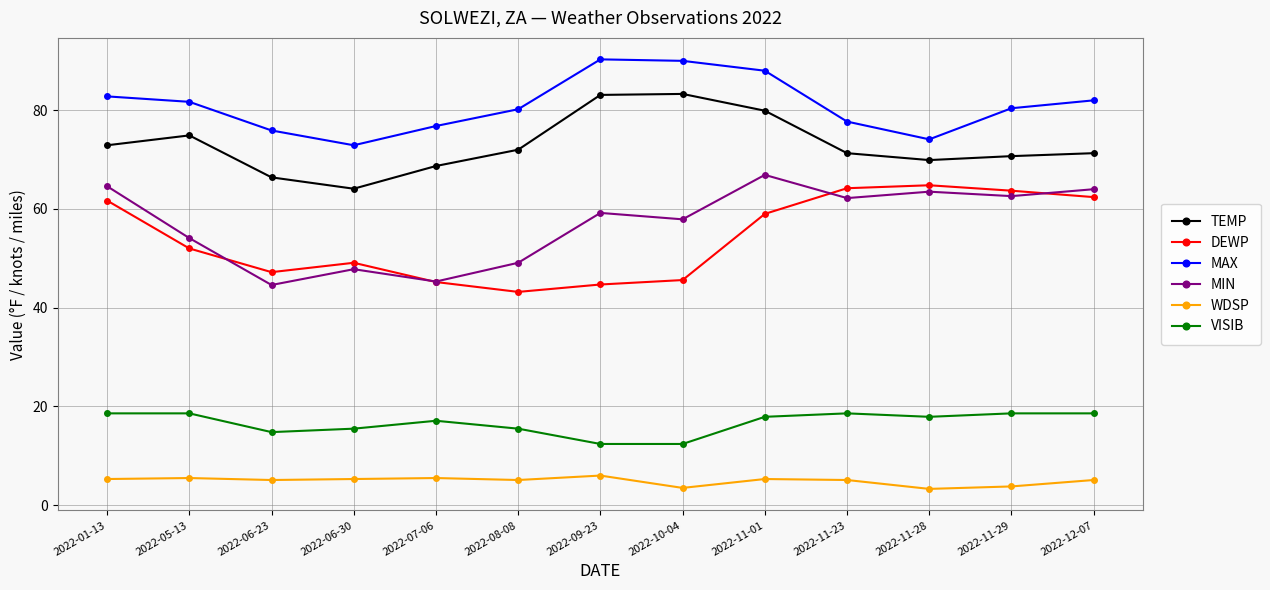

Which series ends up on top after the final intersection of MIN and DEWP?

MIN